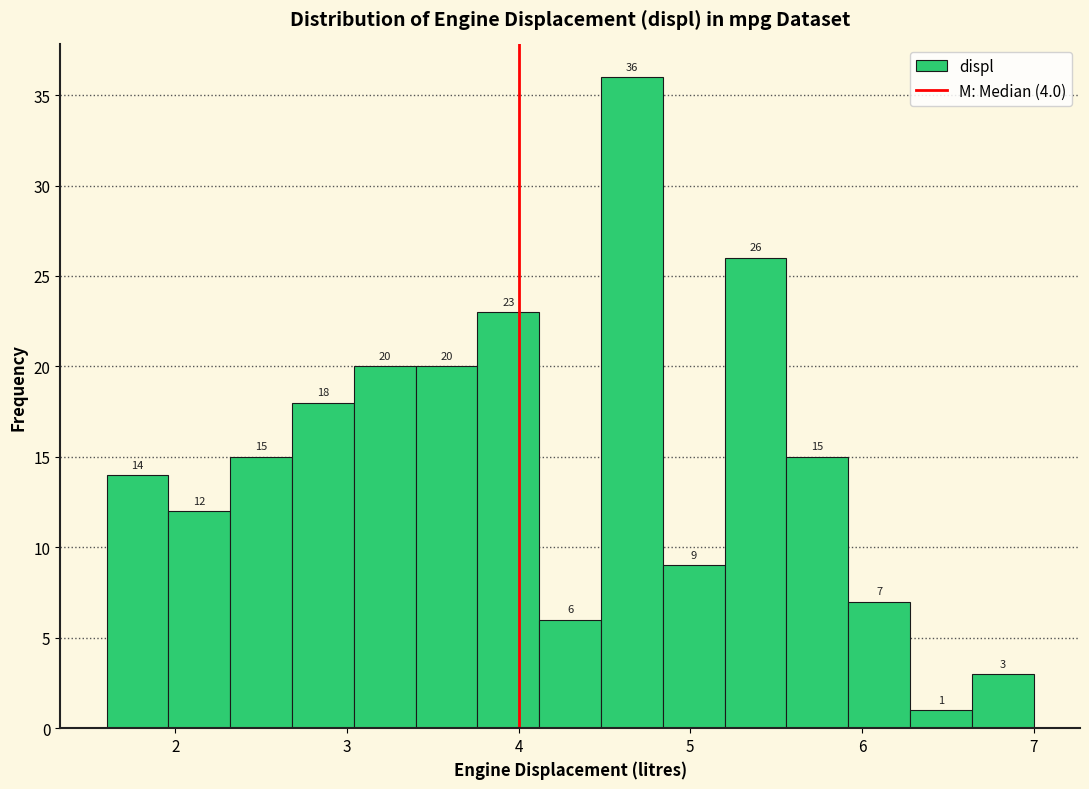

Read against the x-axis, roughly where is the centre of the tallest bar?

4.7